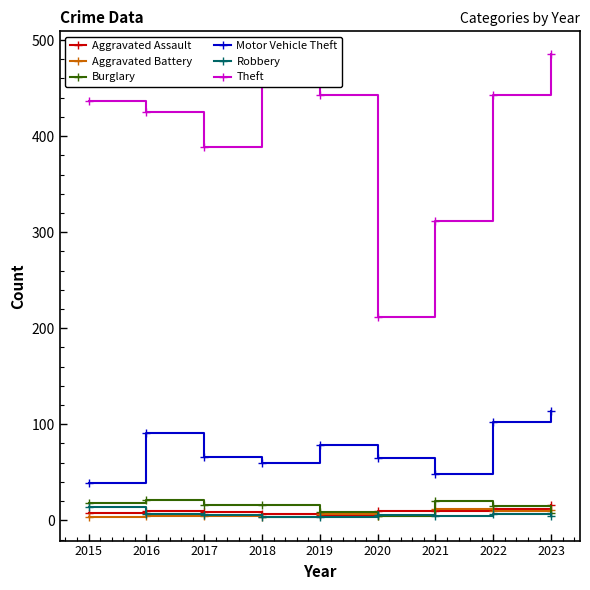

How many interior local peaks does the Burglary series have?

2